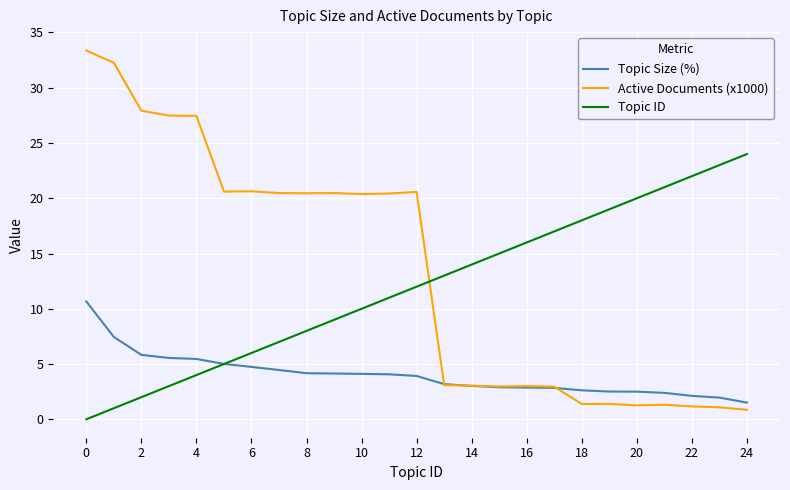

How many intersections are there between Active Documents (x1000) and Topic ID?

1